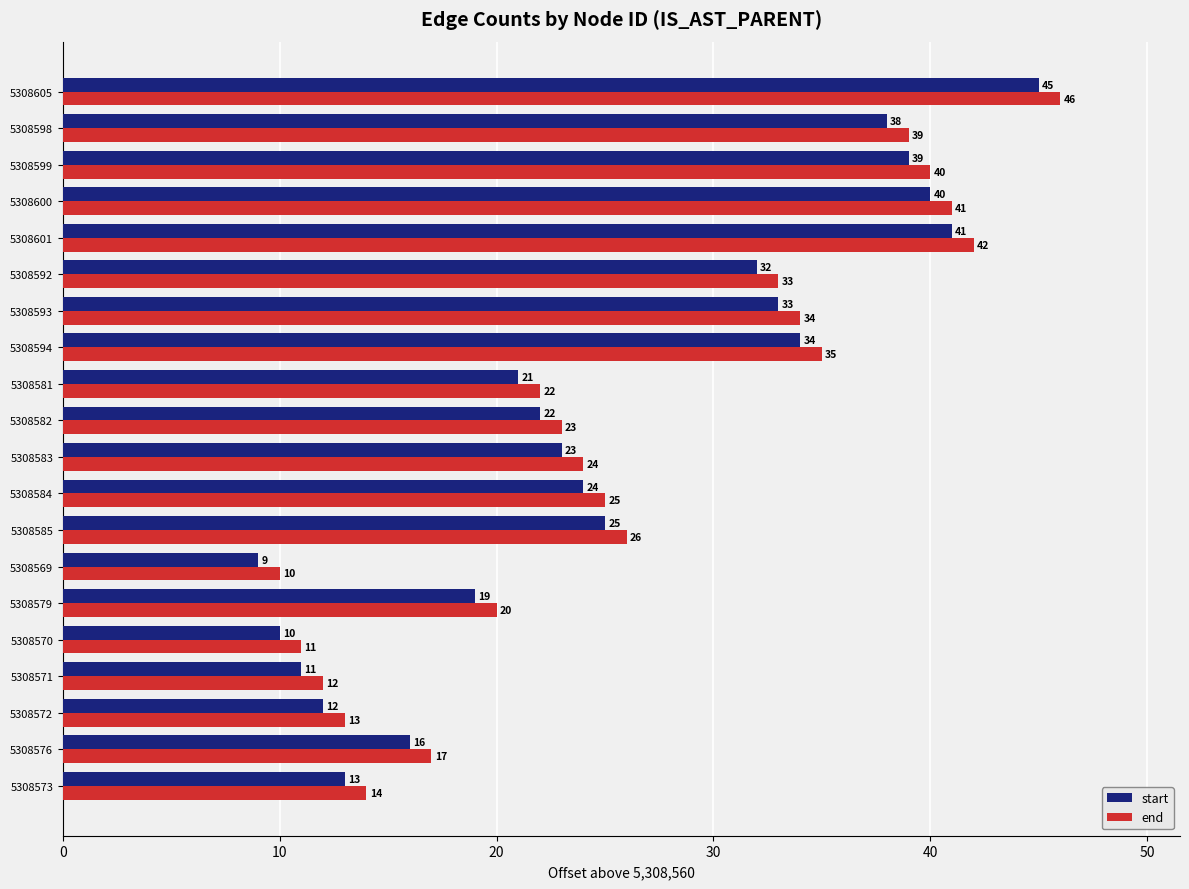

List the series in order of their peak value, lowest first.

start, end